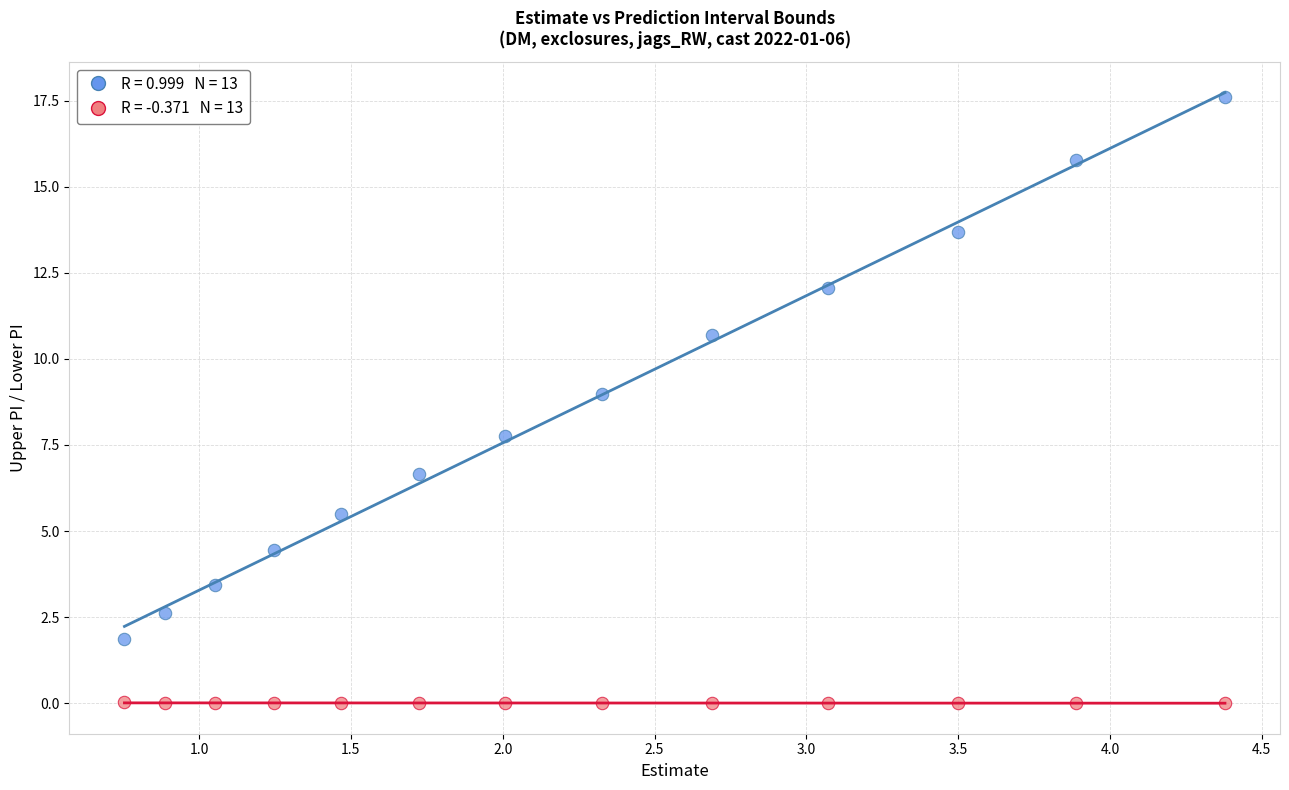

Across all series, what Y value is closest to 8?

7.8